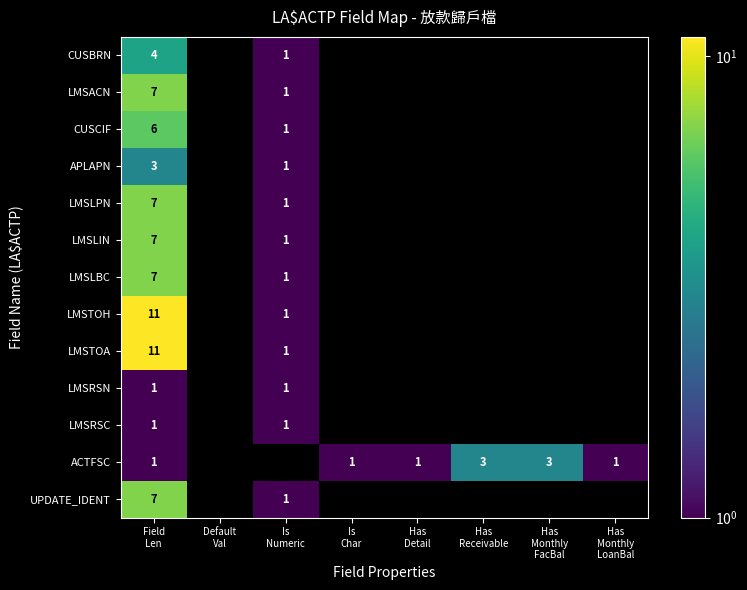

The value of CUSBRN at Is Numeric is 1.6. True or false?

False